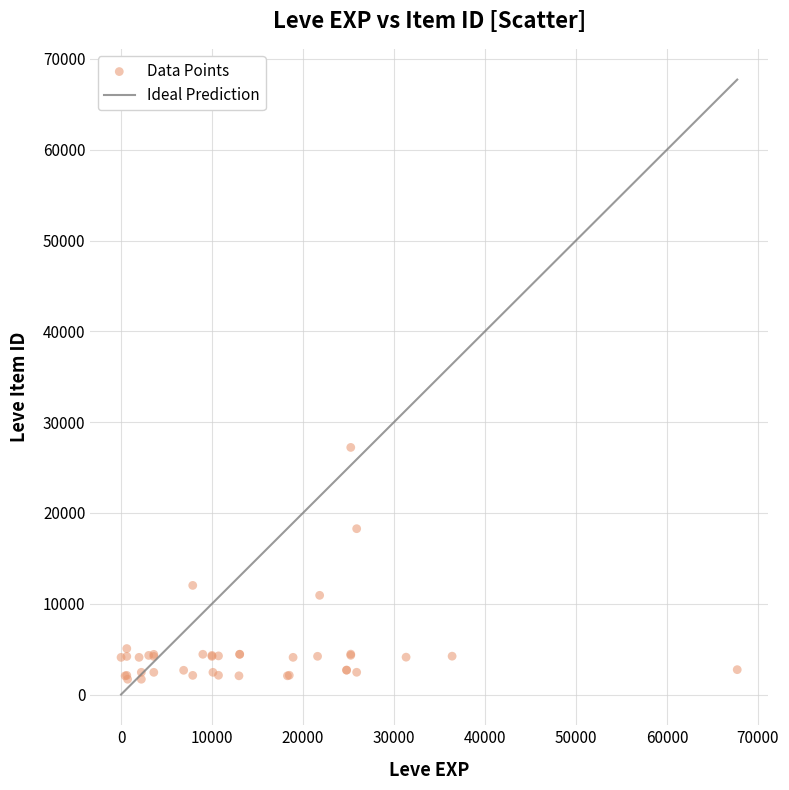

What Y value in the scatter plot is closest to 14448?

12018